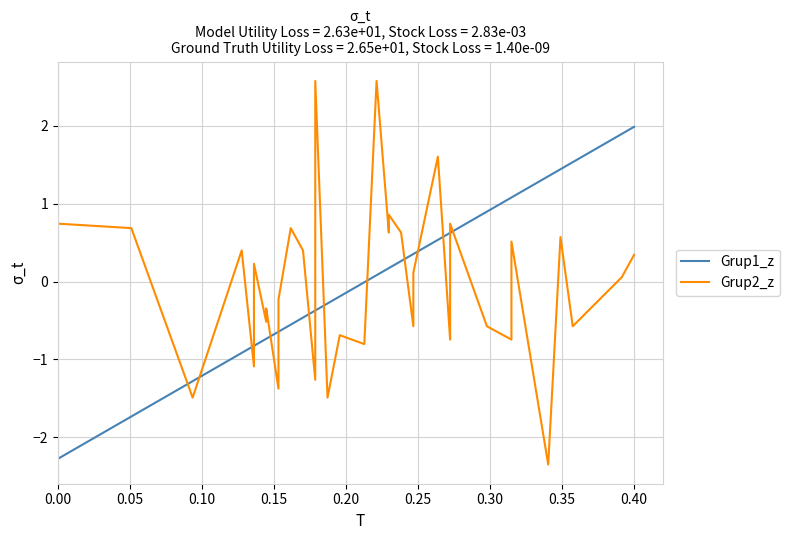

Which series has the largest range (max minus min)?

Grup2_z